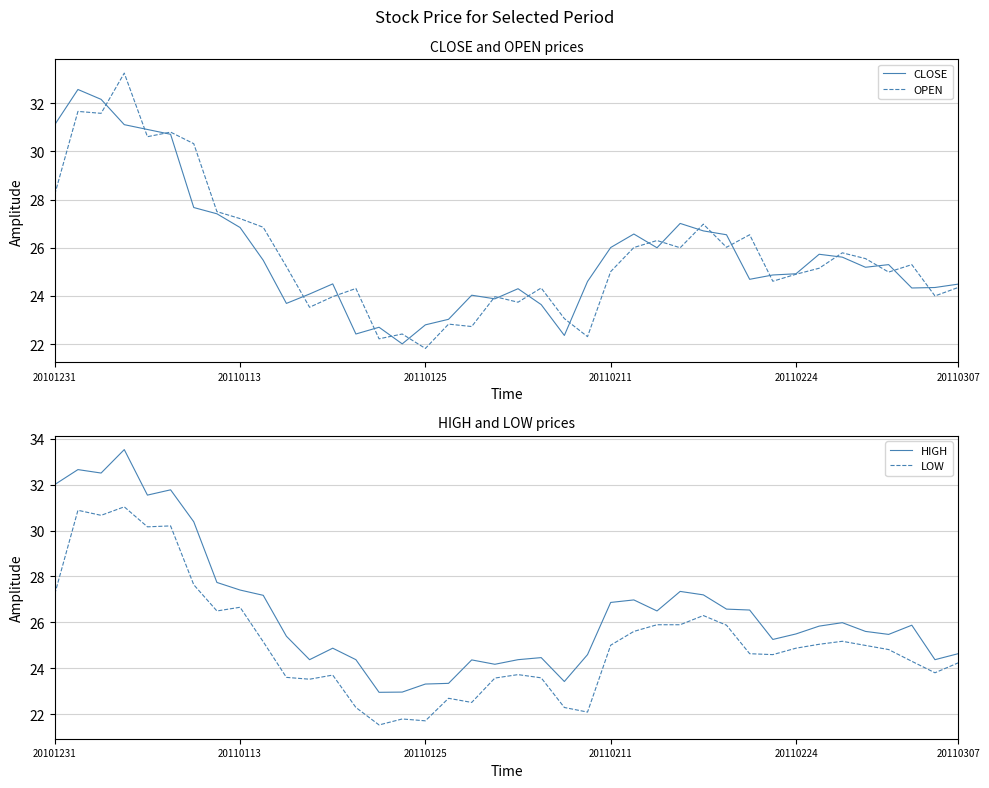

True or false: OPEN has a value of 35.4 at 20110113.

False